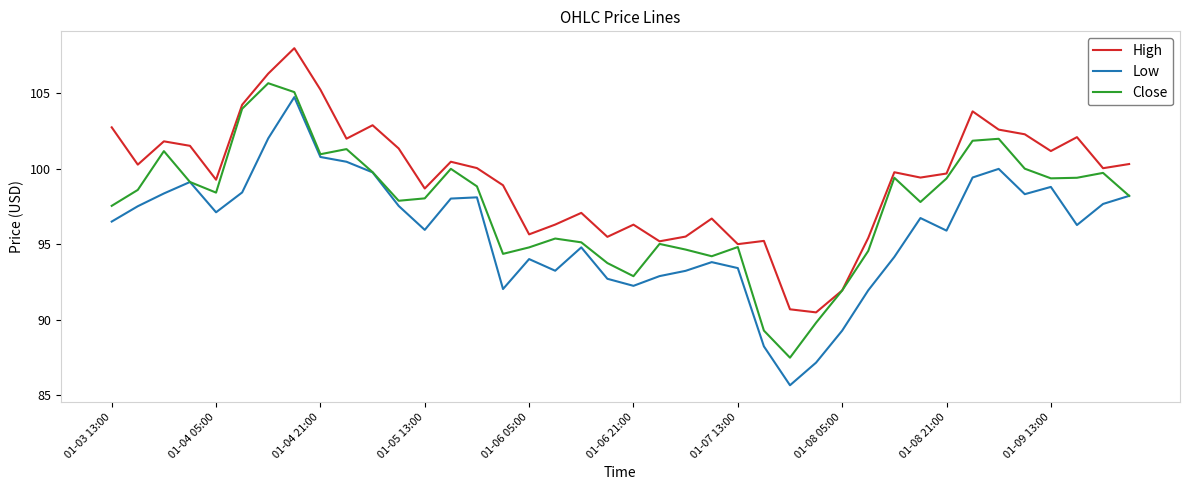

Rank the series by their average value, from highest to lowest.

High, Close, Low